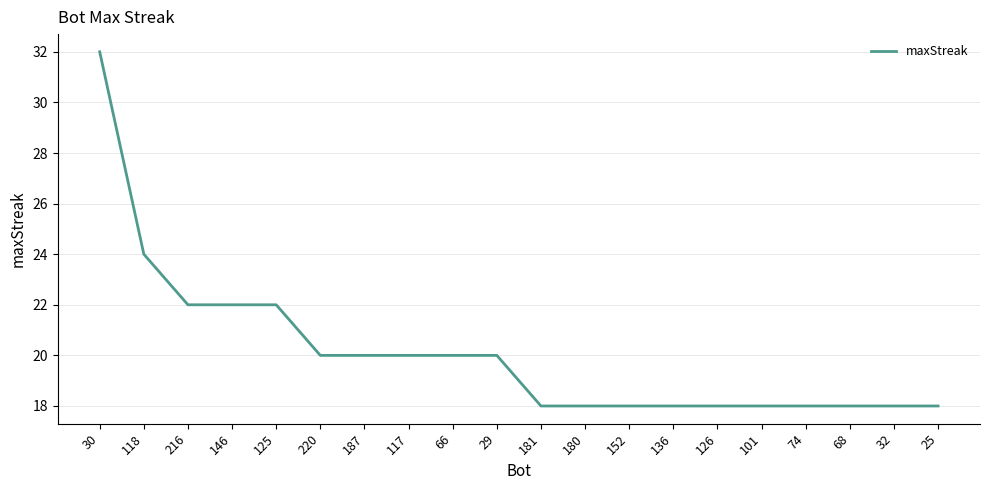

The value at 216 is 22. True or false?

True